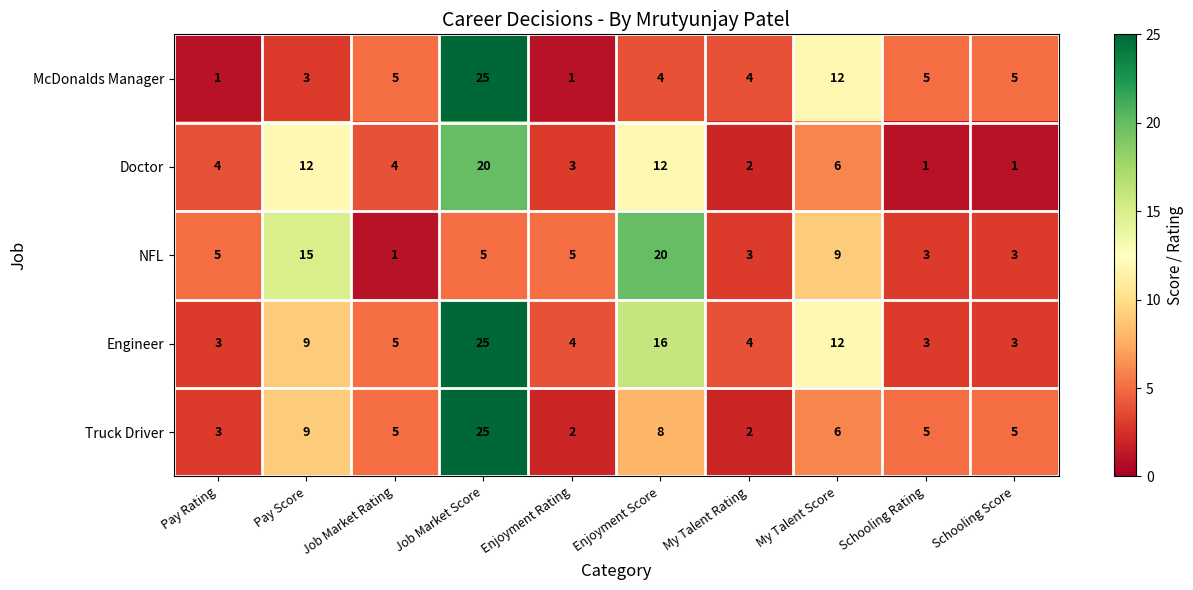

What is the minimum value shown in the chart?

1